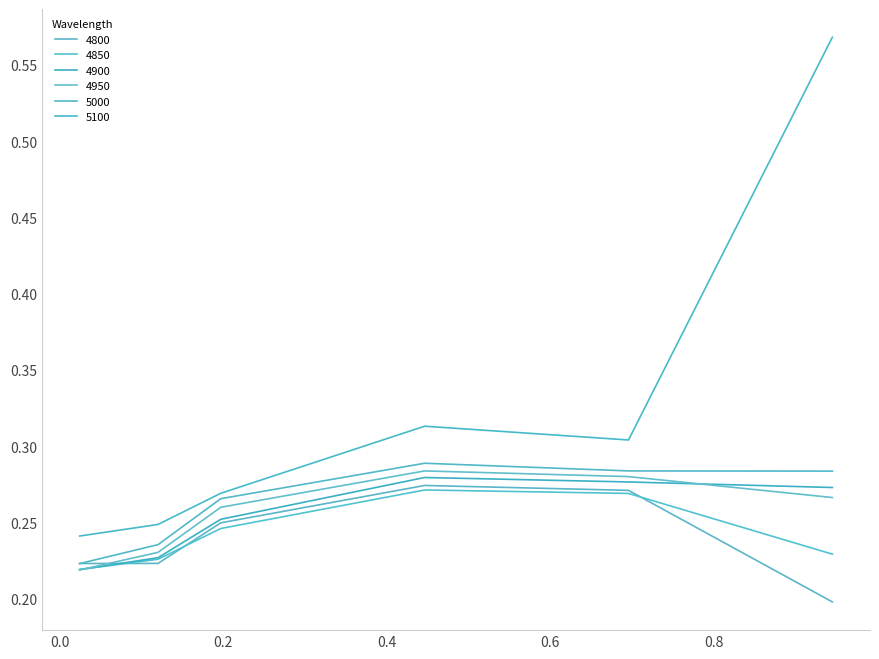

Where is 4800 nearest to the value 0?

0.9452054794520548